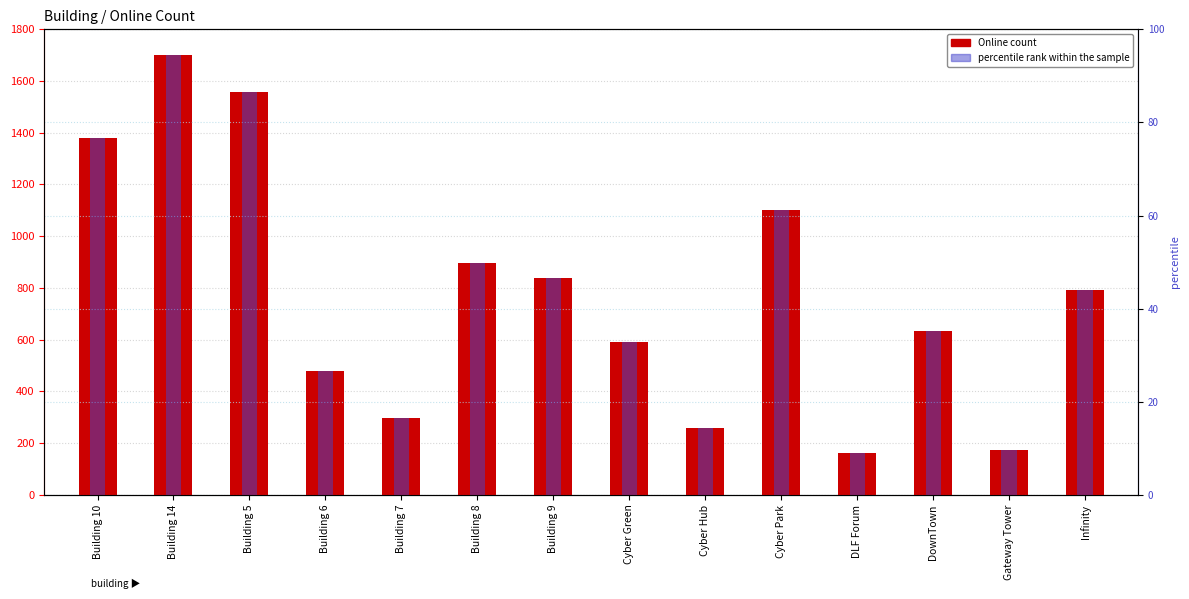

The value of Online at Building 6 is 829.2. True or false?

False